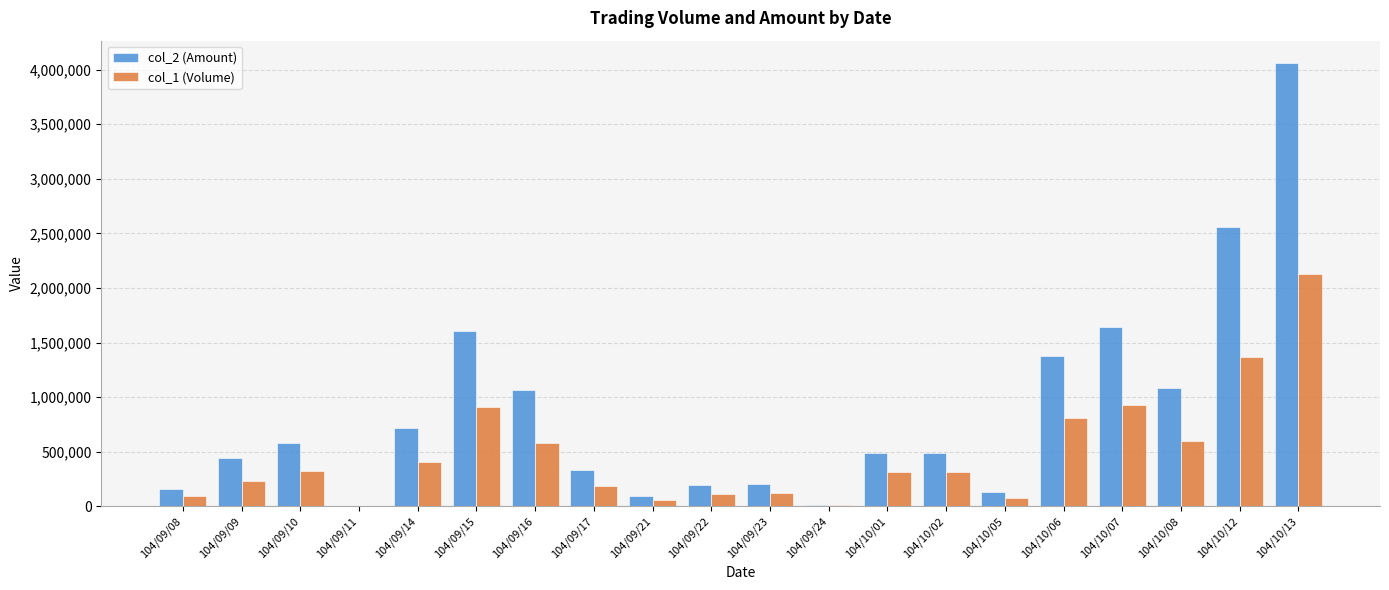

Which category has the highest value in the col_2 (Amount) series?

104/10/13